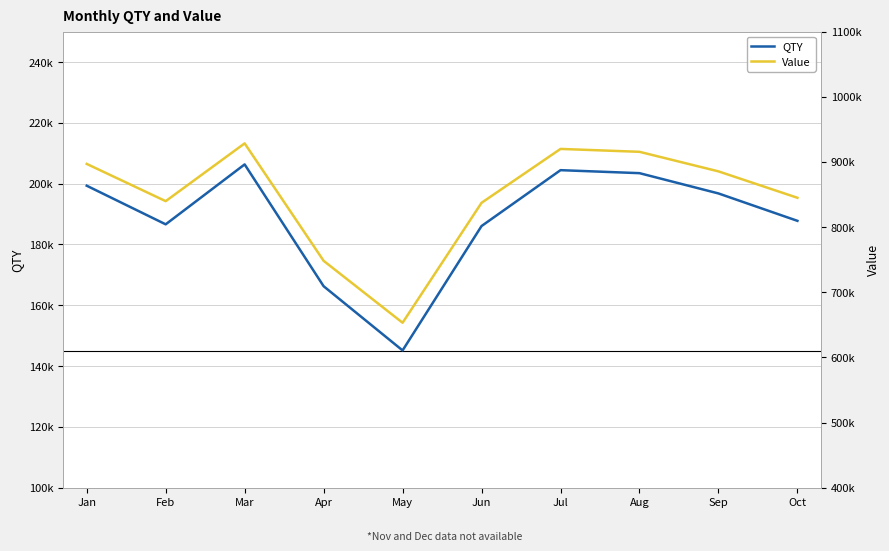

The value of Value at Sep is 1308898.1. True or false?

False